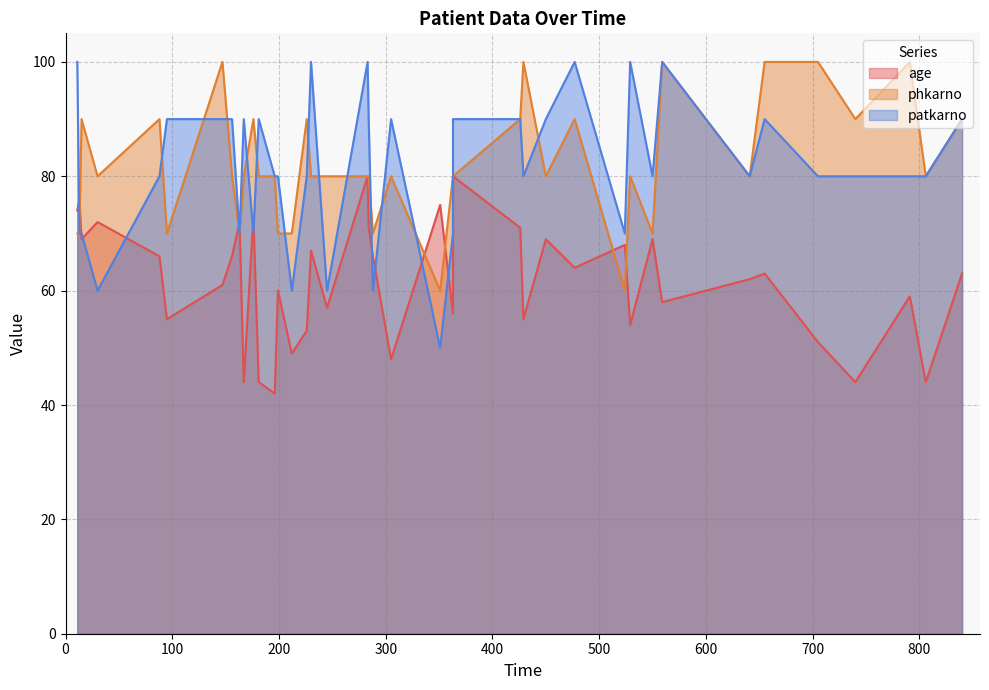

True or false: phkarno and patkarno intersect in this chart.

True